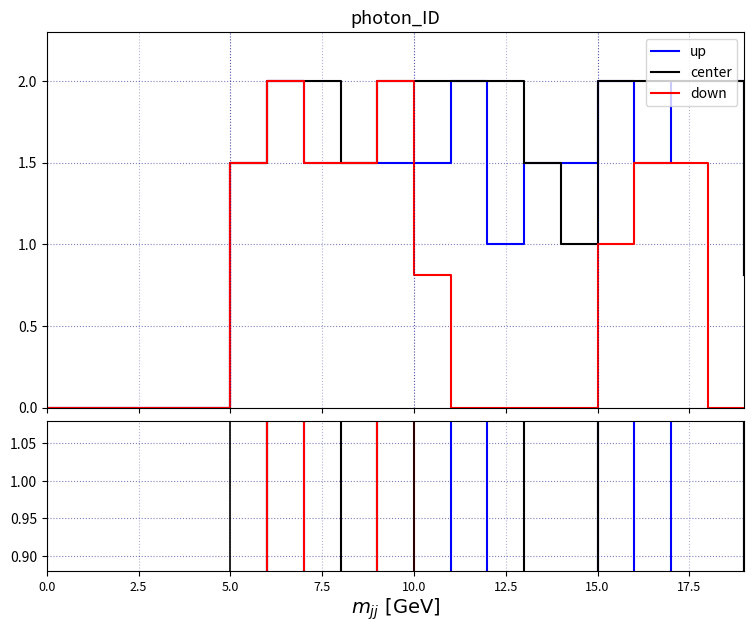

At 10.0, list the series in order from smallest to largest.

up, center, down